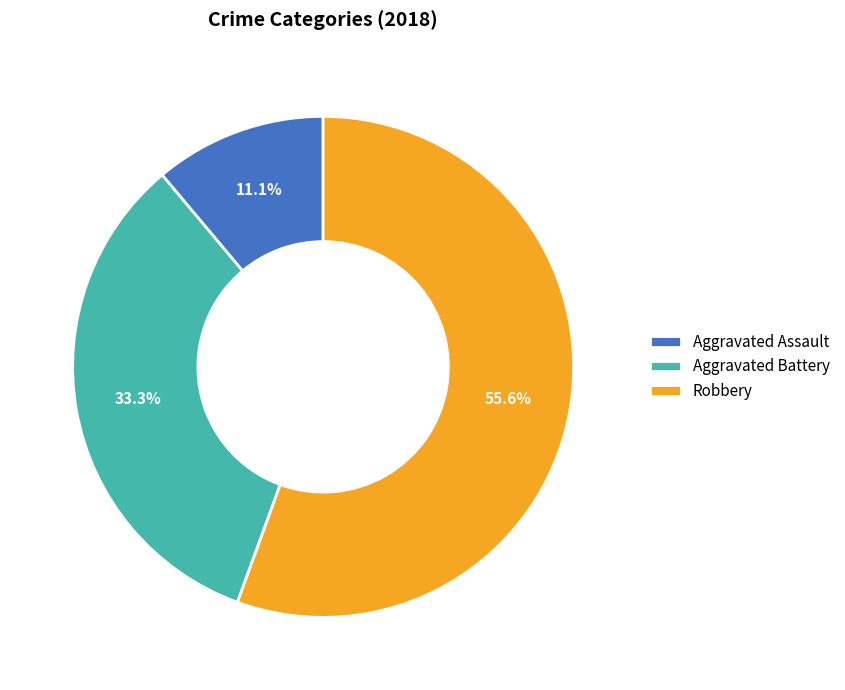

What percentage is the Aggravated Battery slice, to the nearest percent?

33%